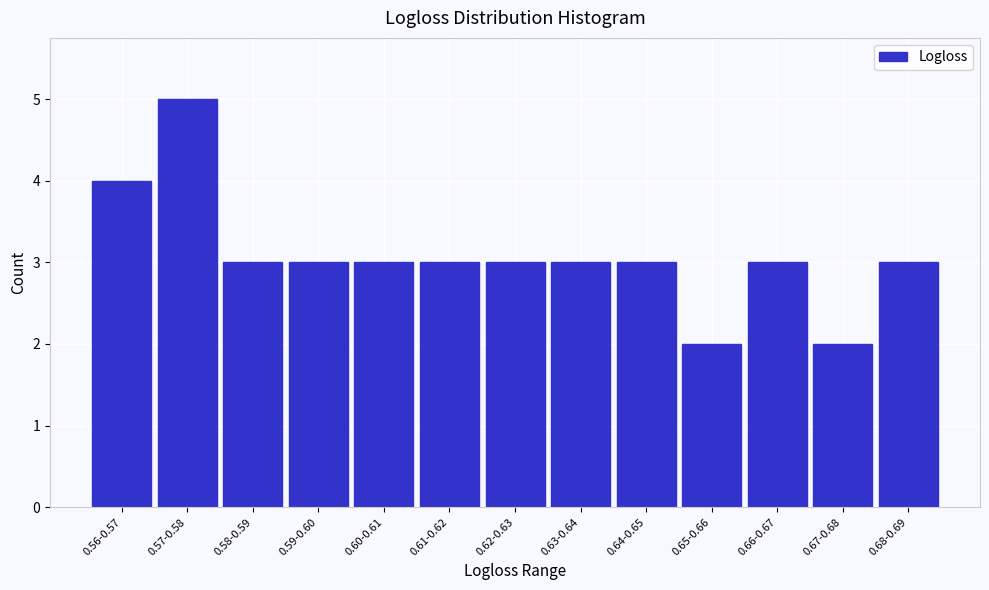

Reading right to left, what are all the values shown in this chart?

0.68-0.69=3	0.67-0.68=2	0.66-0.67=3	0.65-0.66=2	0.64-0.65=3	0.63-0.64=3	0.62-0.63=3	0.61-0.62=3	0.60-0.61=3	0.59-0.60=3	0.58-0.59=3	0.57-0.58=5	0.56-0.57=4